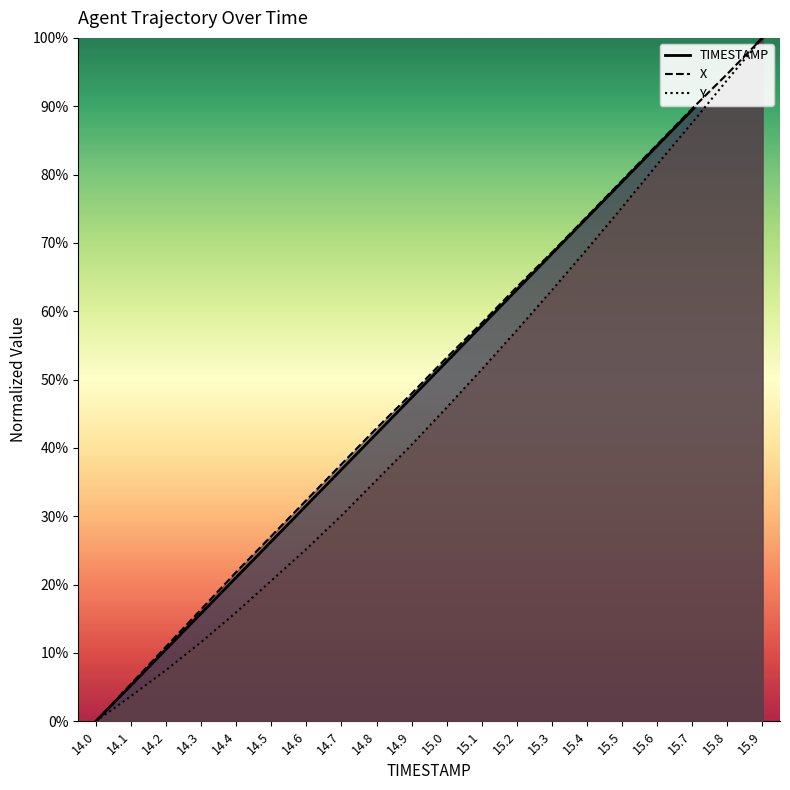

True or false: TIMESTAMP has more than 1 points higher than both neighbors.

False